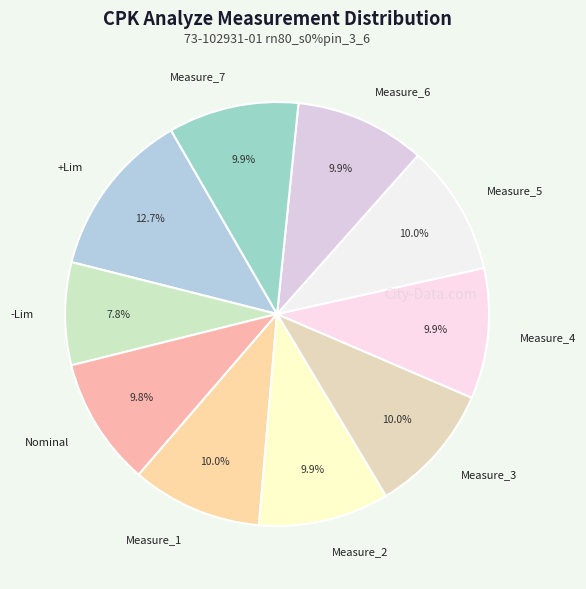

The Nominal slice represents 1% of the pie. True or false?

False